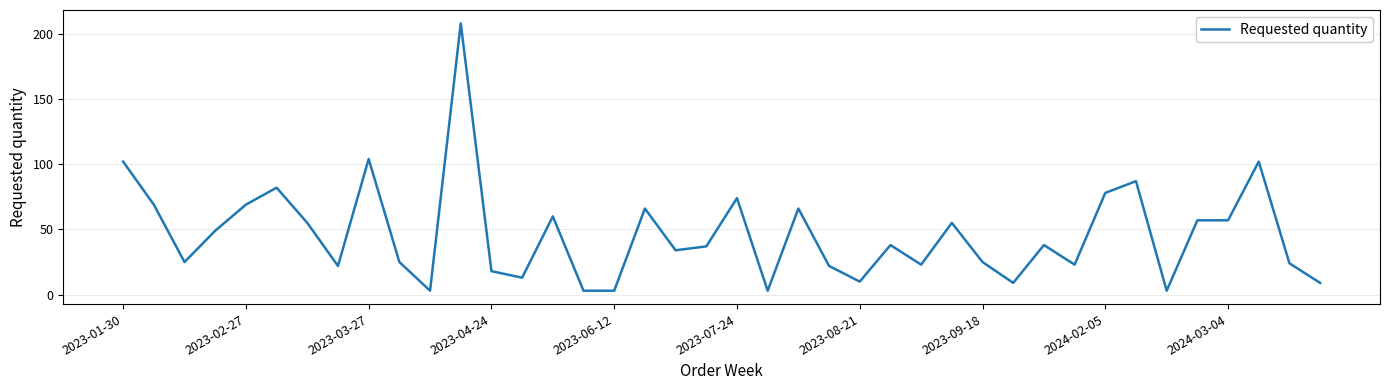

What is the sum of all values?

1850